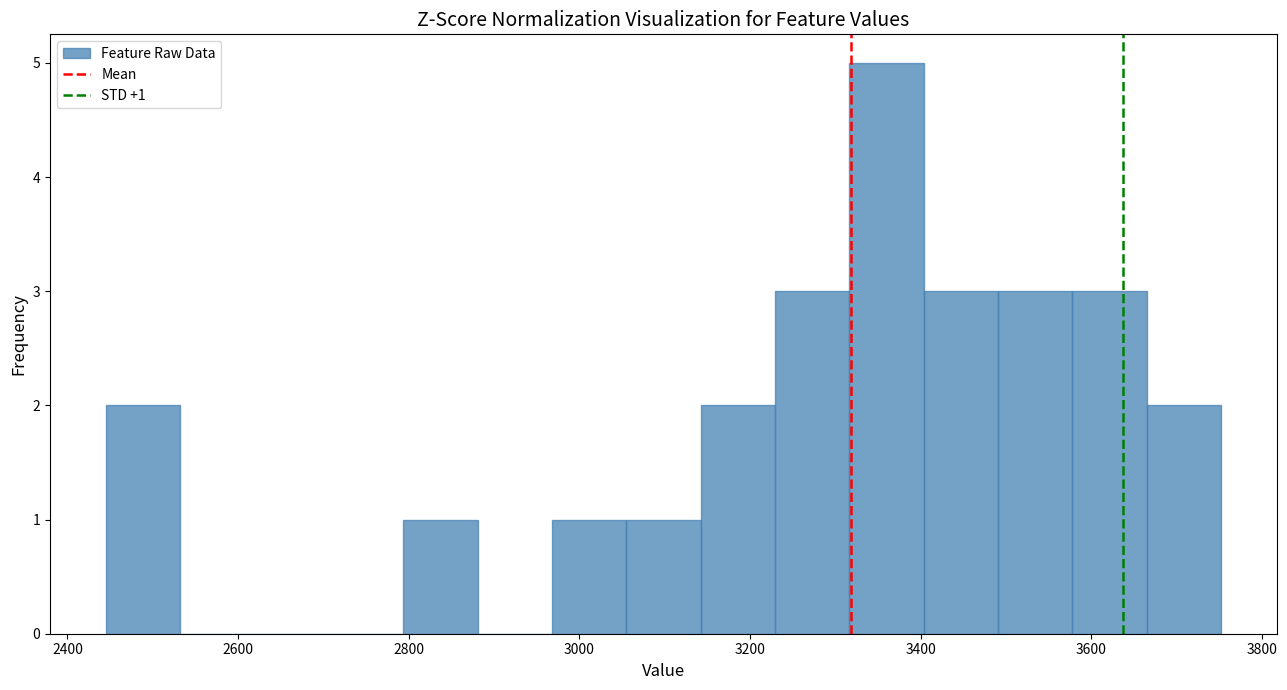

Which range on the x-axis has the tallest bar?

3320 to 3400